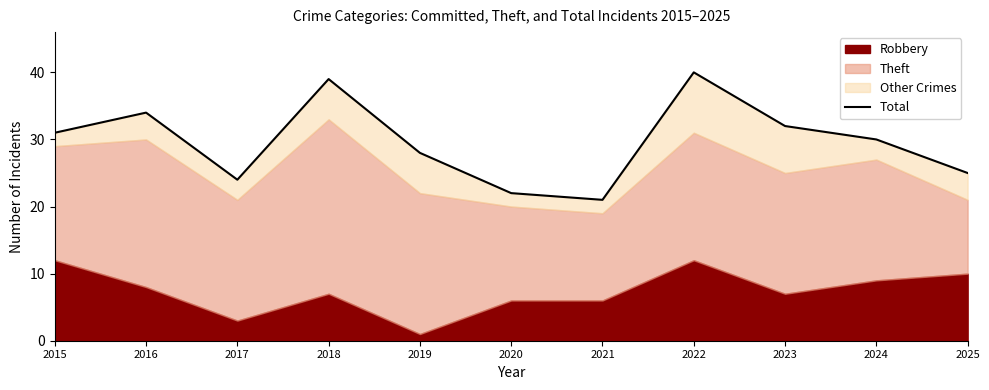

True or false: the data shows 22 at 2020.

True